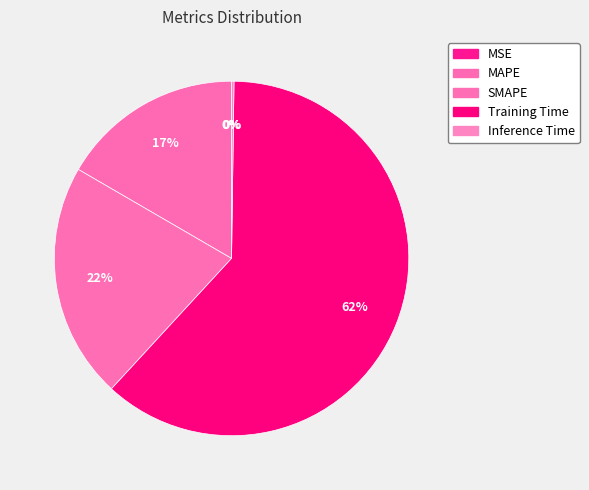

What is the largest slice in the pie chart?

Training Time